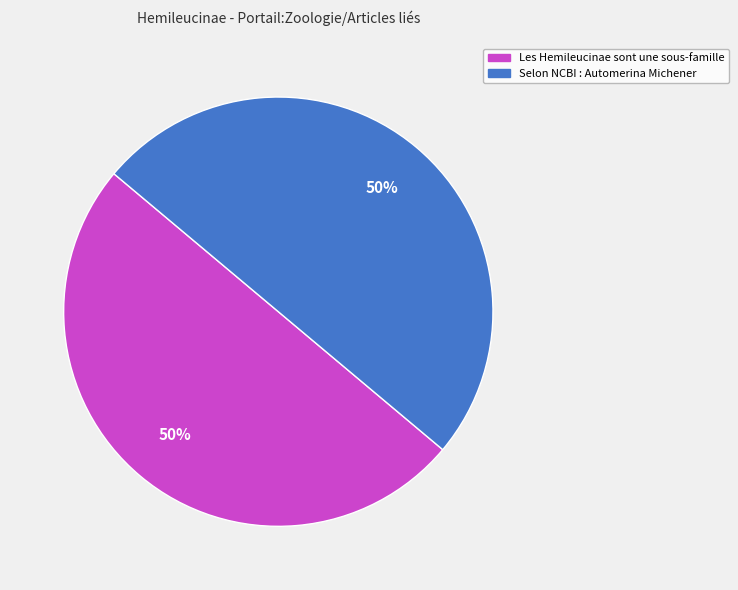

To the nearest percent, what is the combined percentage of Selon NCBI : Automerina Michener and Les Hemileucinae sont une sous-famille?

100%